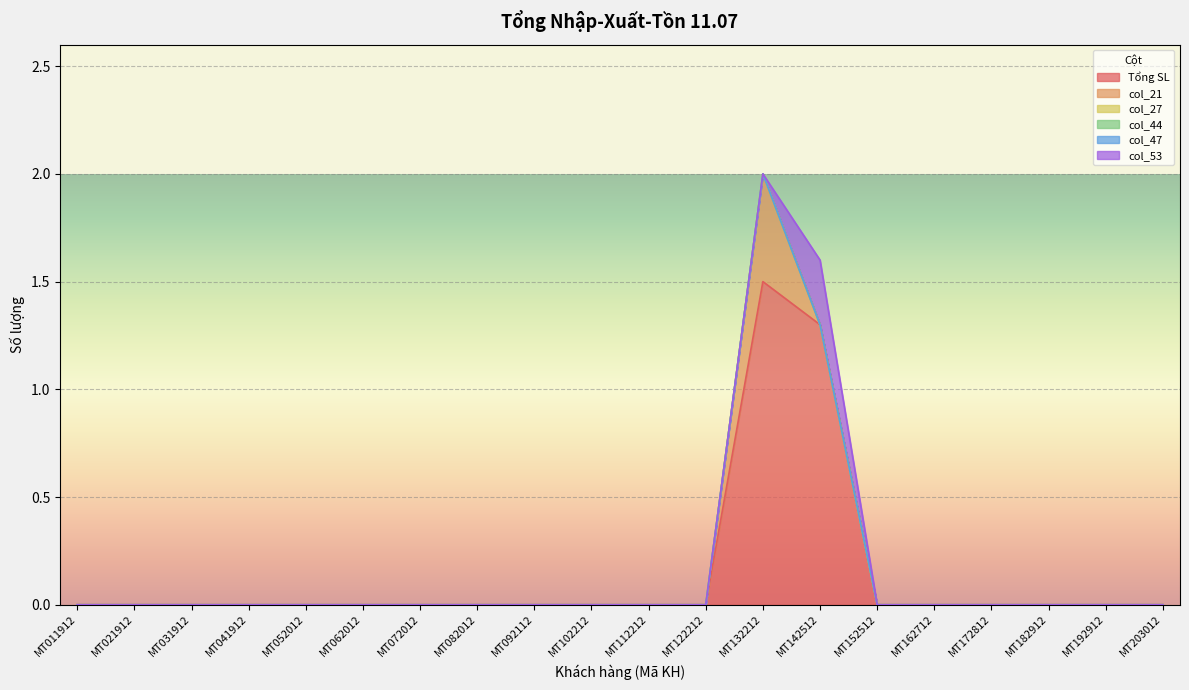

At which category is the sum across all series the highest?

MT132212